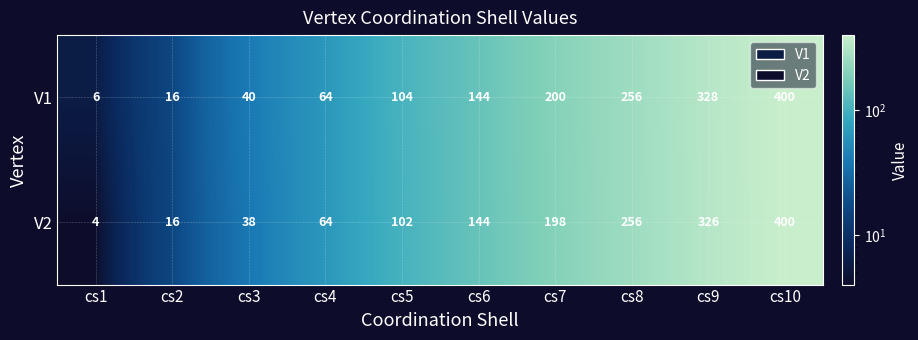

What is the maximum value shown in the chart?

400